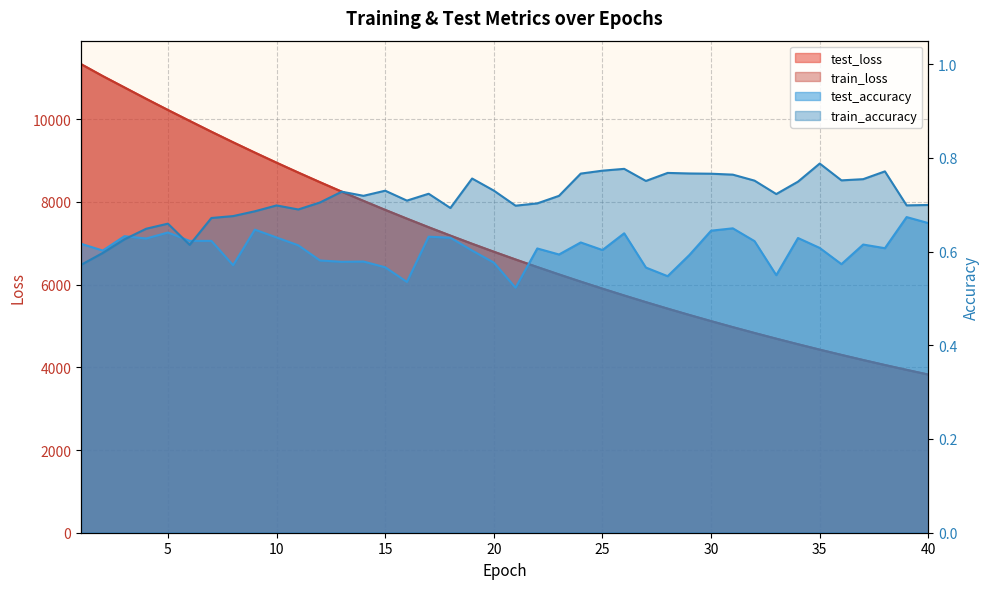

Reading right to left, extract all data points from this chart.

test_loss: 40=3824.8	39=3939.0	38=4056.2	37=4177.0	36=4300.9	35=4428.0	34=4558.9	33=4693.4	32=4830.8	31=4972.2	30=5117.6	29=5266.7	28=5419.8	27=5576.9	26=5737.9	25=5903.1	24=6072.9	23=6247.2	22=6425.6	21=6609.0	20=6796.3	19=6988.6	18=7186.2	17=7388.5	16=7596.6	15=7808.6	14=8026.2	13=8249.2	12=8477.9	11=8710.9	10=8949.8	9=9193.9	8=9443.4	7=9698.6	6=9959.8	5=10224.3	4=10493.8	3=10768.9	2=11044.1	1=11331.8
train_loss: 40=3824.4	39=3938.5	38=4055.5	37=4176.2	36=4300.1	35=4427.3	34=4558.2	33=4692.4	32=4830.1	31=4971.6	30=5116.8	29=5265.8	28=5418.8	27=5575.9	26=5737.0	25=5902.3	24=6072.0	23=6246.2	22=6424.8	21=6607.7	20=6795.2	19=6987.6	18=7185.7	17=7387.8	16=7595.1	15=7807.5	14=8025.4	13=8248.2	12=8476.6	11=8710.2	10=8948.9	9=9193.2	8=9442.4	7=9697.8	6=9959.4	5=10223.5	4=10493.2	3=10768.9	2=11044.3	1=11334.6
test_accuracy: 40=0.7	39=0.7	38=0.6	37=0.6	36=0.6	35=0.6	34=0.6	33=0.5	32=0.6	31=0.6	30=0.6	29=0.6	28=0.5	27=0.6	26=0.6	25=0.6	24=0.6	23=0.6	22=0.6	21=0.5	20=0.6	19=0.6	18=0.6	17=0.6	16=0.5	15=0.6	14=0.6	13=0.6	12=0.6	11=0.6	10=0.6	9=0.6	8=0.6	7=0.6	6=0.6	5=0.6	4=0.6	3=0.6	2=0.6	1=0.6
train_accuracy: 40=0.7	39=0.7	38=0.8	37=0.8	36=0.8	35=0.8	34=0.7	33=0.7	32=0.8	31=0.8	30=0.8	29=0.8	28=0.8	27=0.8	26=0.8	25=0.8	24=0.8	23=0.7	22=0.7	21=0.7	20=0.7	19=0.8	18=0.7	17=0.7	16=0.7	15=0.7	14=0.7	13=0.7	12=0.7	11=0.7	10=0.7	9=0.7	8=0.7	7=0.7	6=0.6	5=0.7	4=0.6	3=0.6	2=0.6	1=0.6